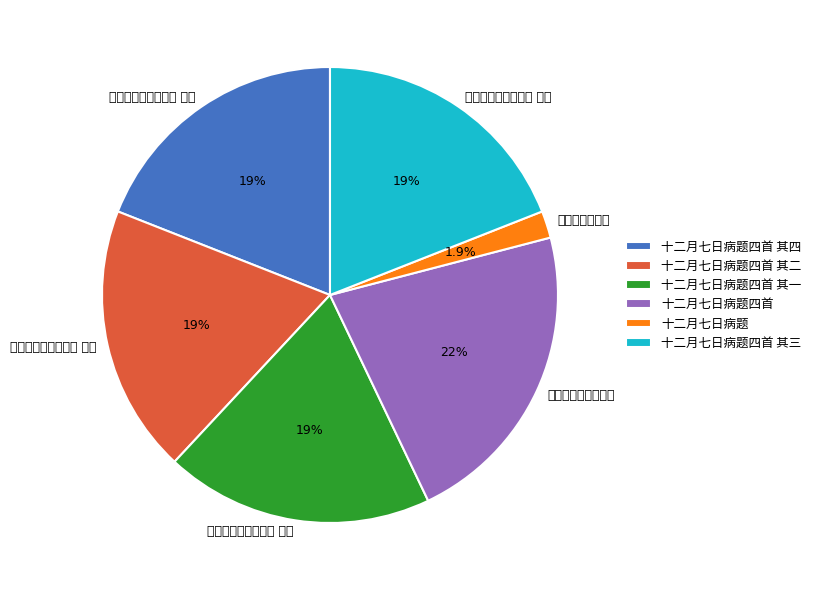

Which category has the smallest portion of the pie?

十二月七日病题